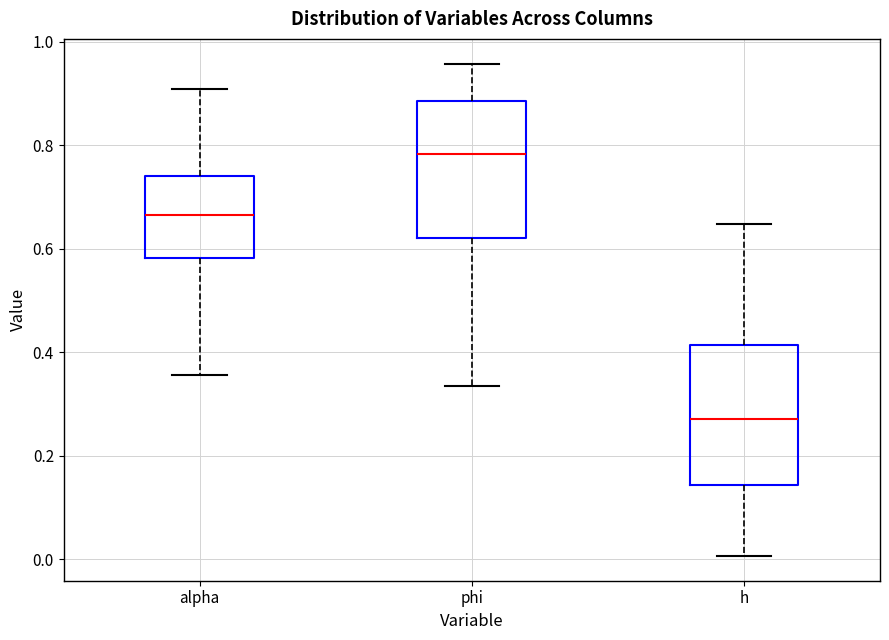

Reading left to right, read every box against the y-axis: the position of its median line, the range the box covers, and the ends of its whiskers. The values are not printed on the chart, so give them approximately, as read against the axis.

alpha: median 0.66, box 0.58 to 0.74, whiskers 0.36 to 0.90
phi: median 0.78, box 0.62 to 0.88, whiskers 0.34 to 0.96
h: median 0.28, box 0.14 to 0.42, whiskers 0.00 to 0.64